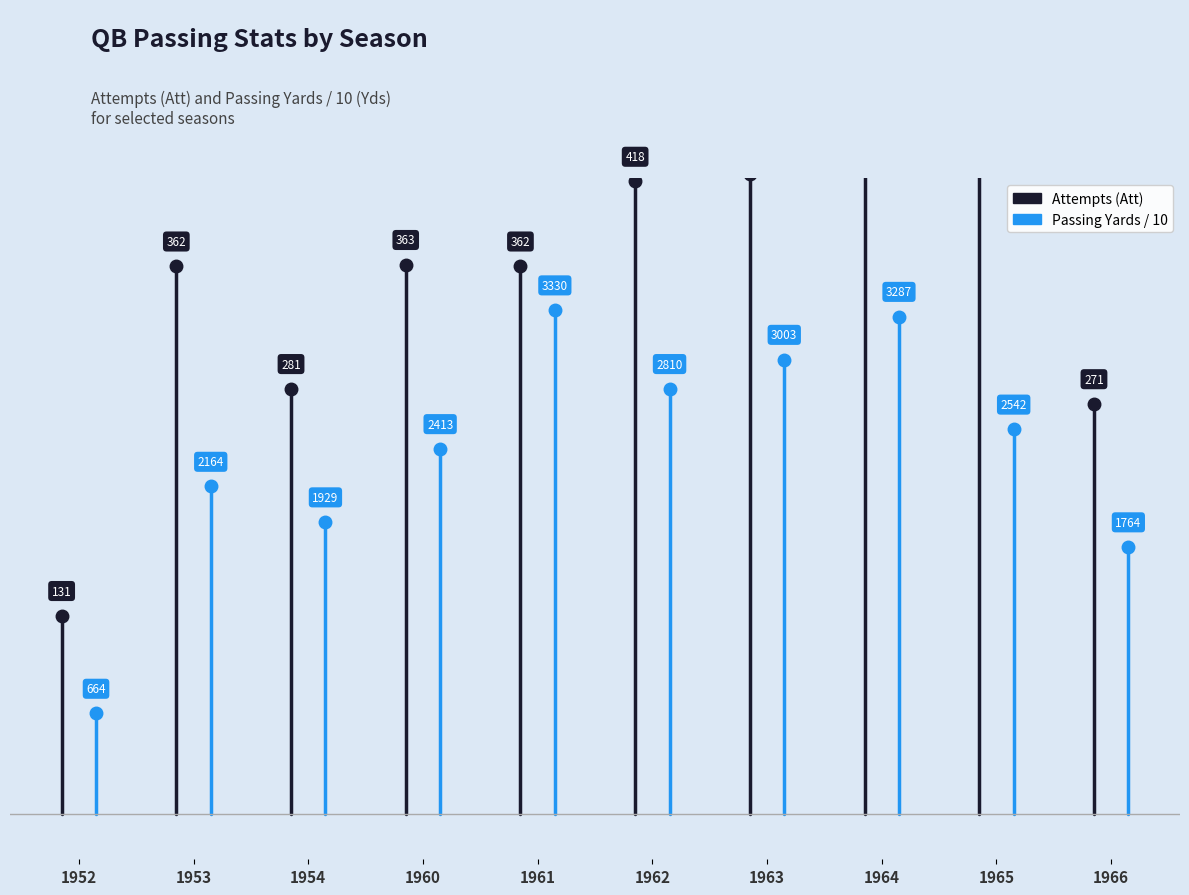

How many lines are shown in the chart?

2